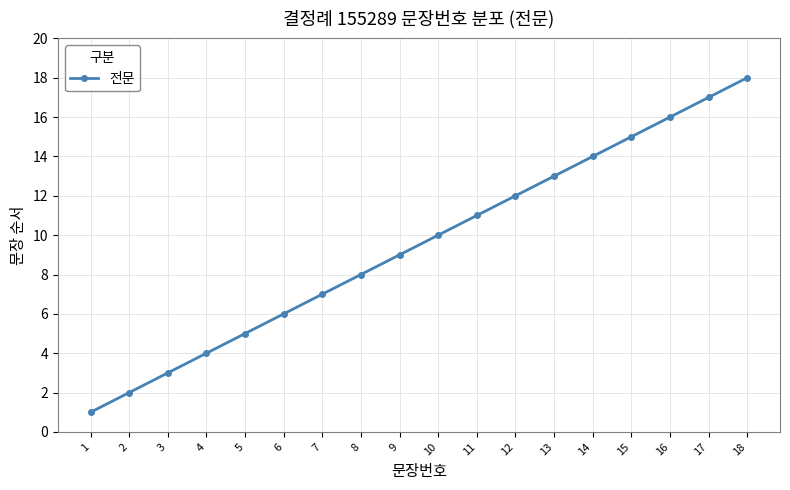

What is the value of the 18th point from the left?

18